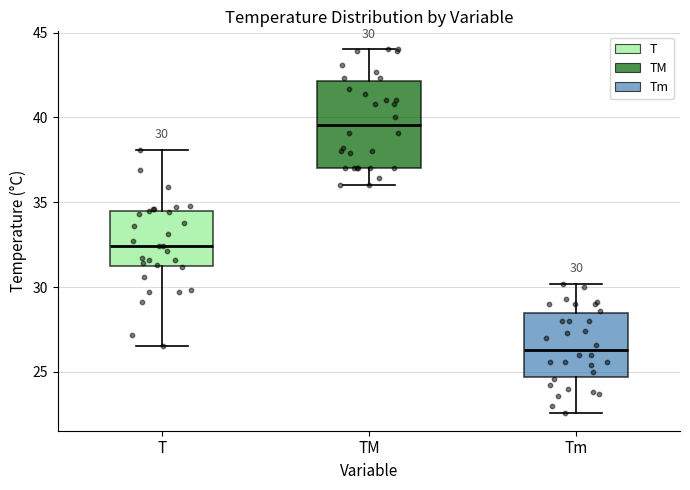

Which box has the highest median line?

TM